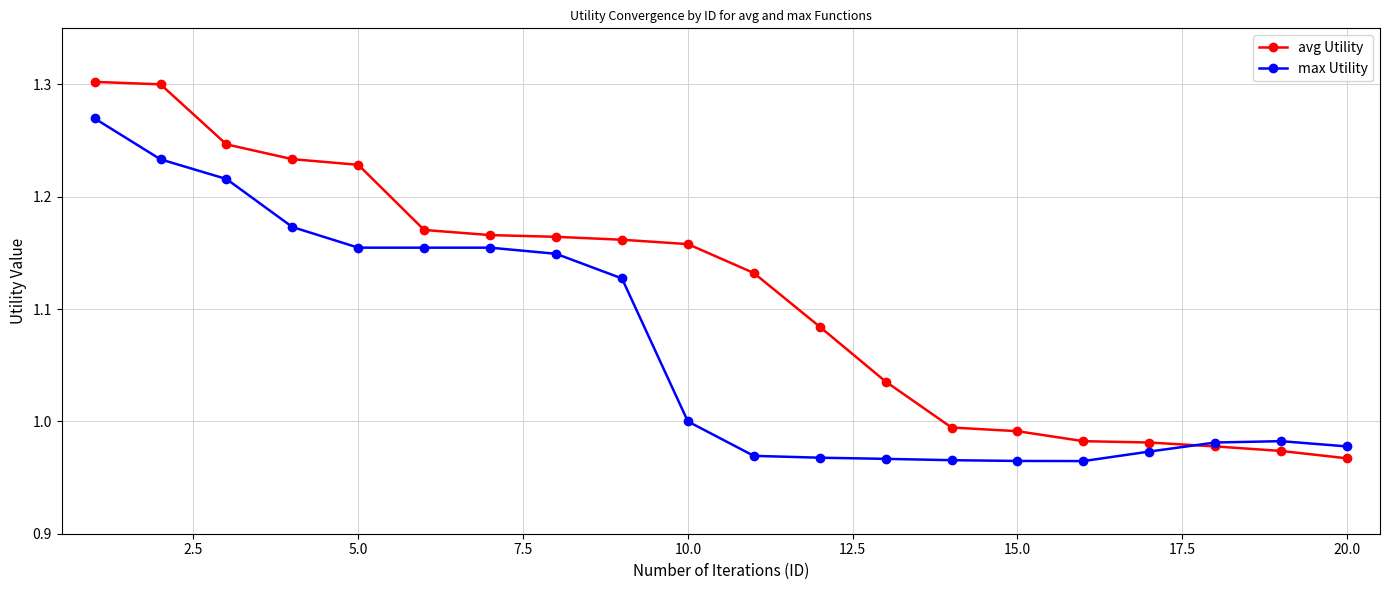

Does the chart display data point markers on the line(s)?

Yes